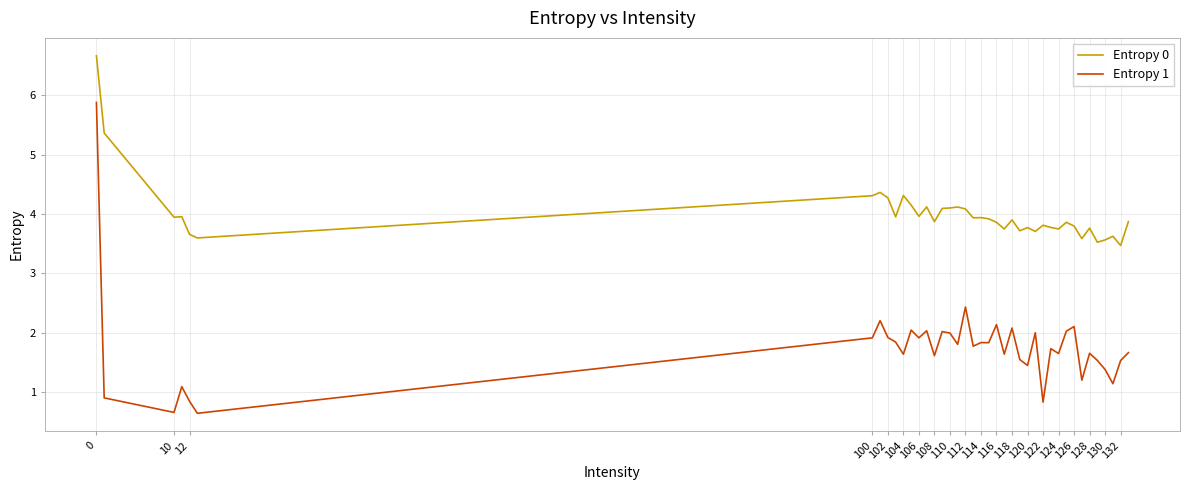

What is the difference between the maximum and minimum values in the Entropy 0 series?

3.2